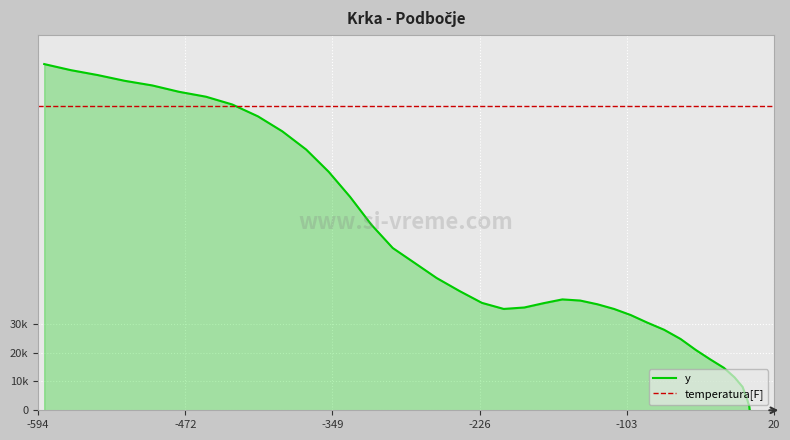

What is the maximum value shown in the chart?

119.9